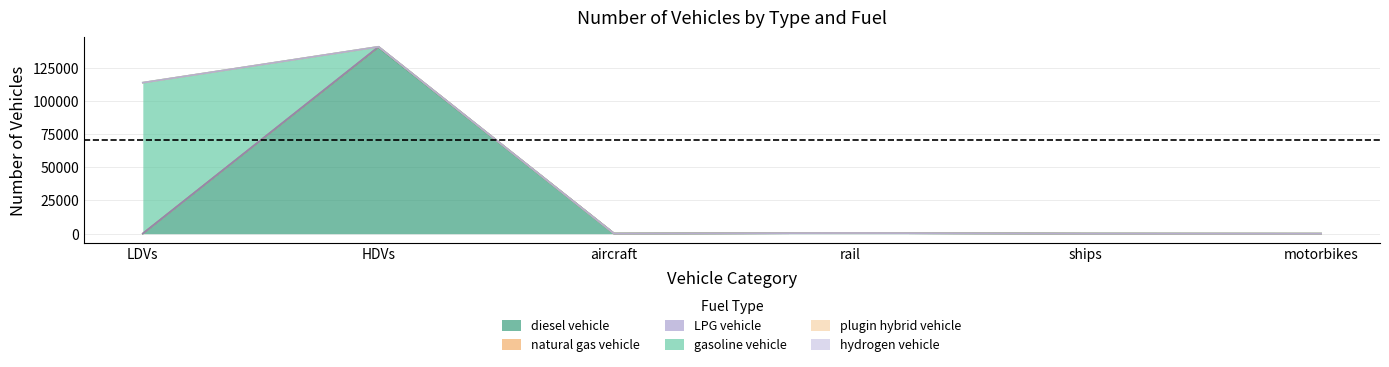

True or false: LPG vehicle has a value of 15 at ships.

False